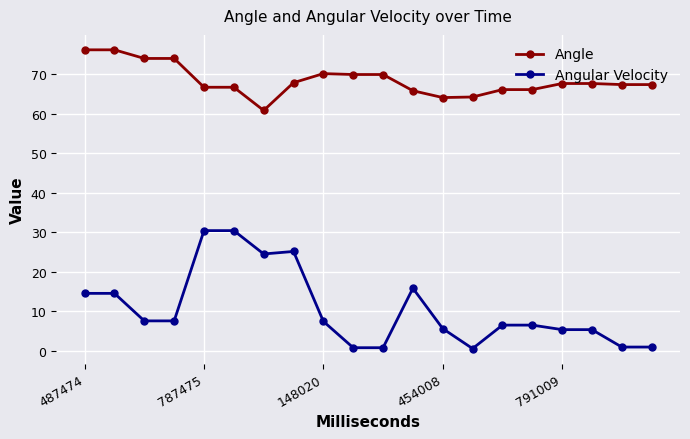

What is the difference between the maximum and minimum values in the Angle series?

15.3